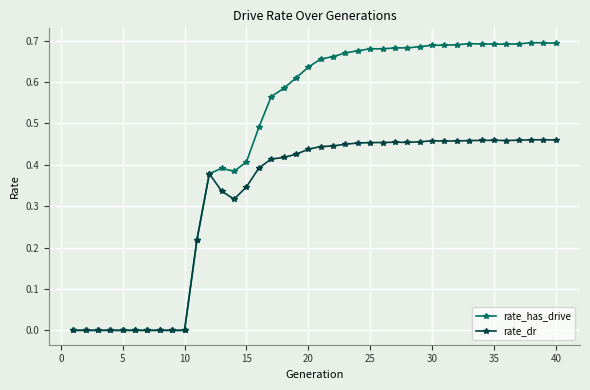

Rank the series by their maximum value, from lowest to highest.

rate_dr, rate_has_drive